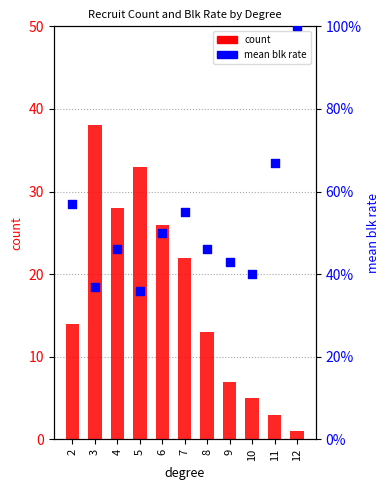

Which series reaches the minimum Y coordinate?

mean blk (rate)